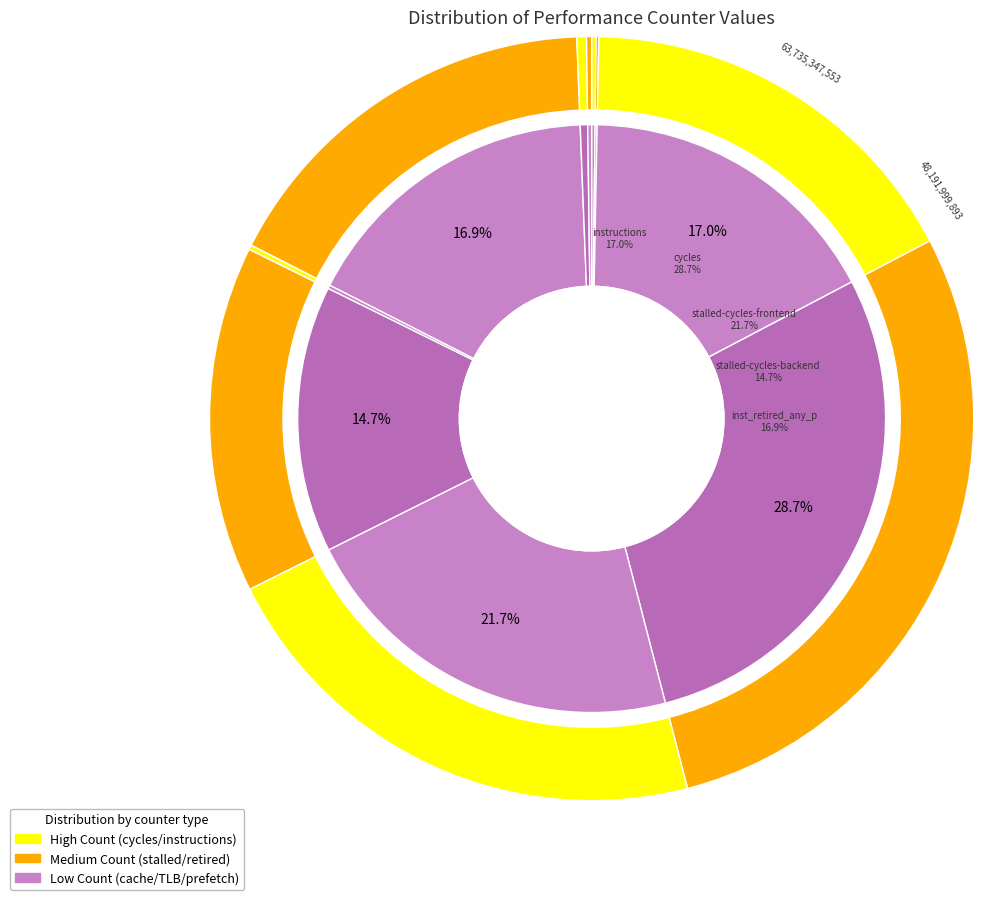

Does inst_retired_any_p account for over 50% of the chart?

No